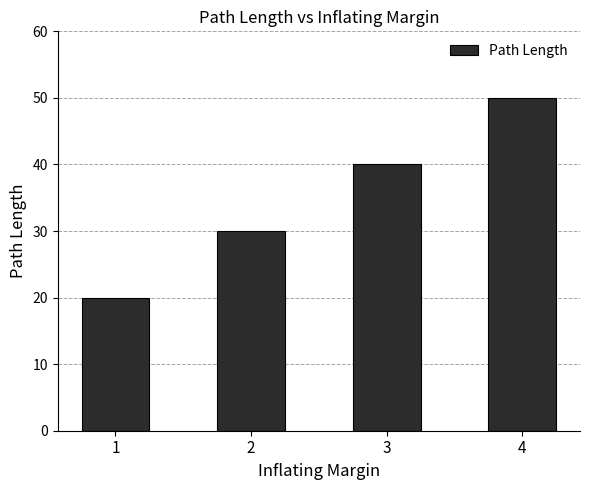

What is the change in value from 2 to 4?

+20